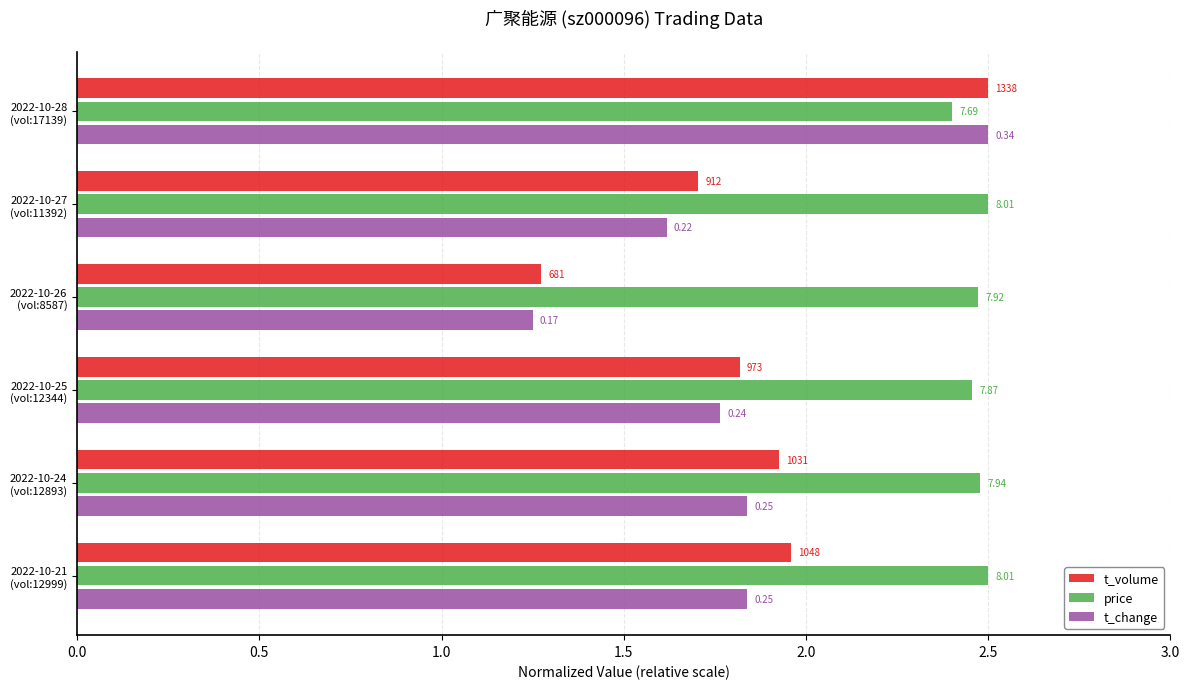

What are all the series names shown in the legend?

t_volume, price, t_change